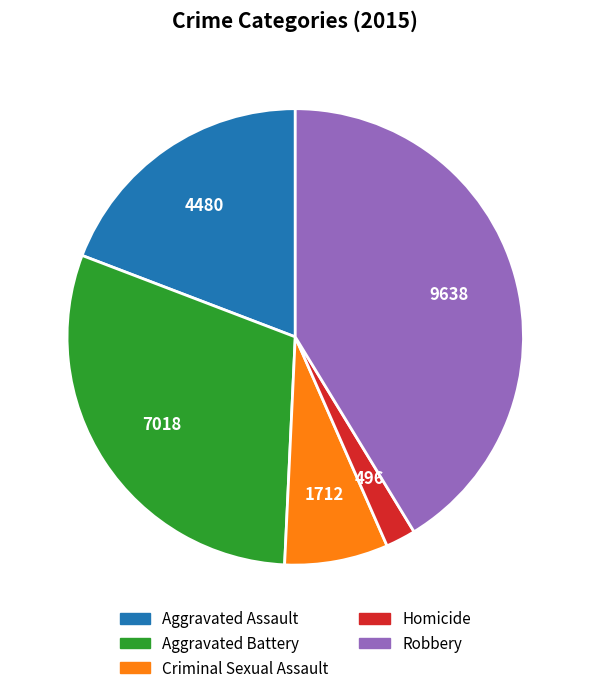

Is it true that Robbery is 30% of the pie?

False